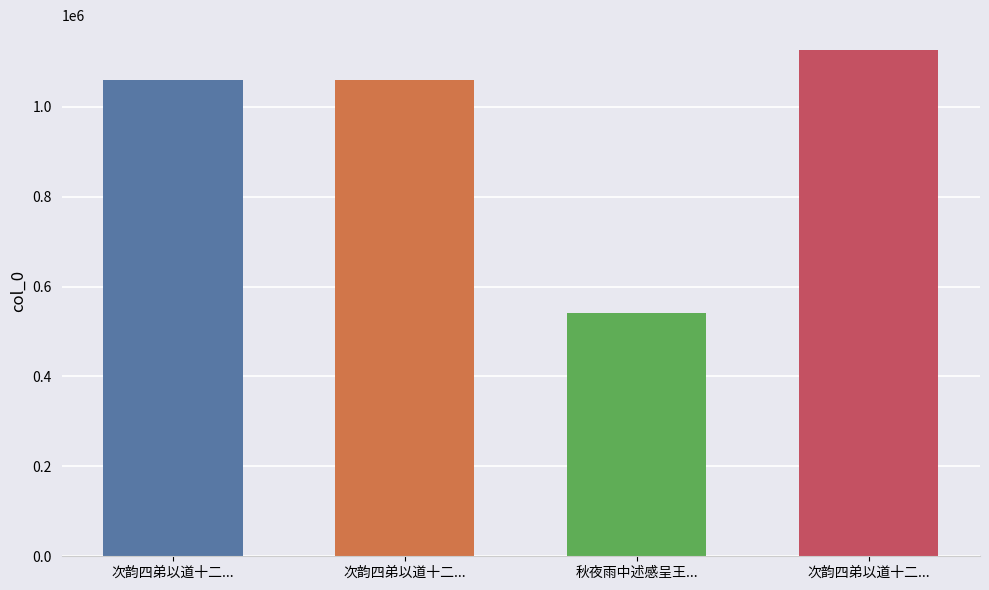

What is the ratio of the value at 次韵四弟以道十二... to the value at 秋夜雨中述感呈王...?

2.0